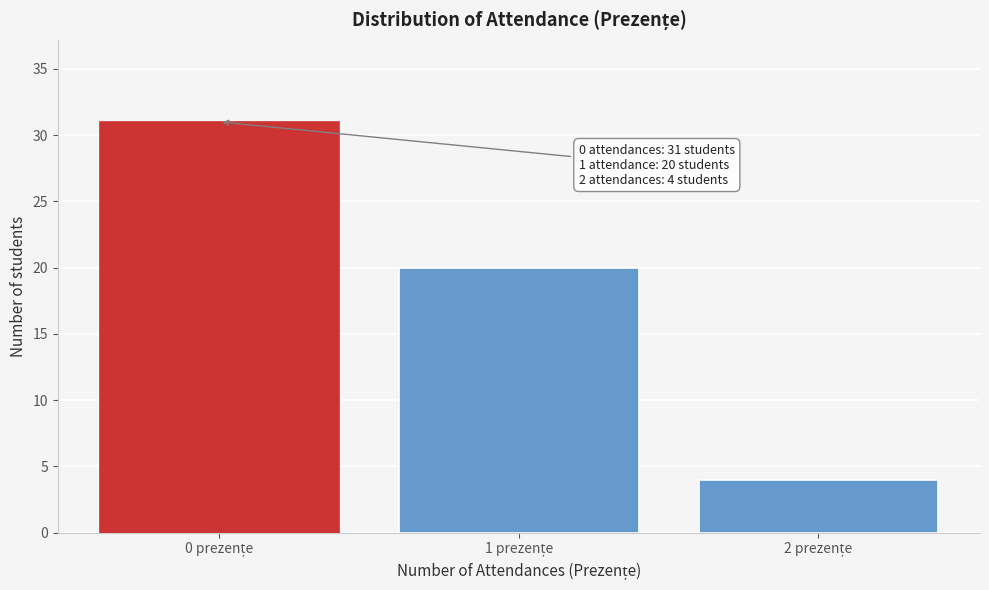

Reading left to right, transcribe all the data shown in this chart.

31	20	4